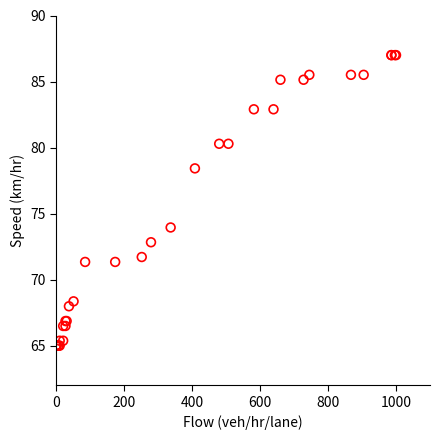

What Y value in the scatter plot is closest to 76?

73.9